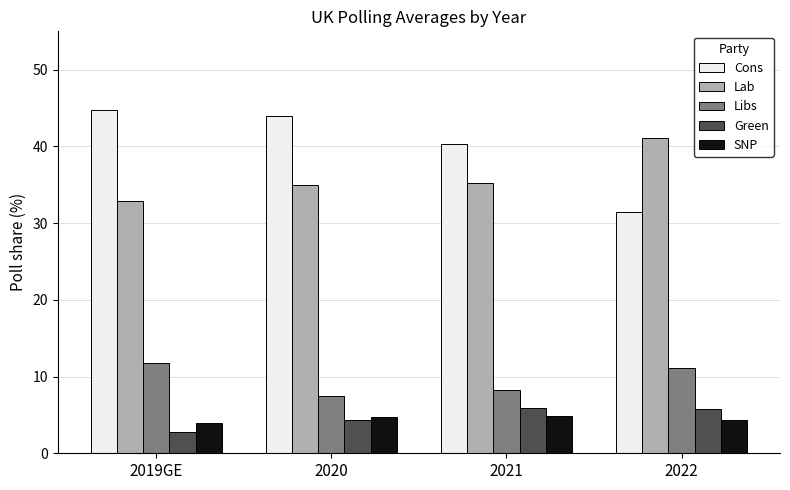

At which label is Cons closest to 38?

2021